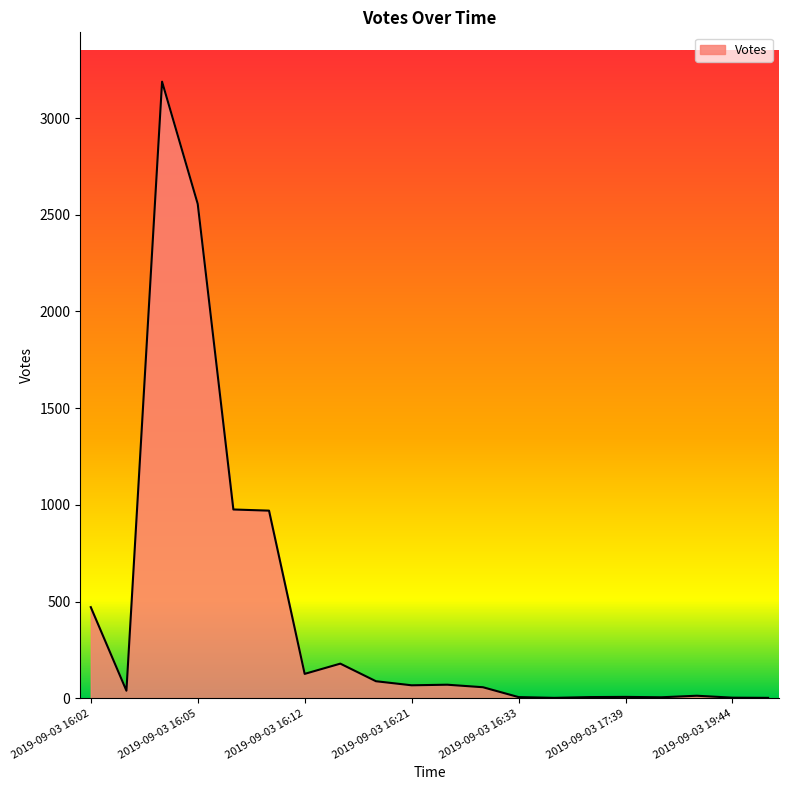

What is the difference between the maximum and minimum values?

3186